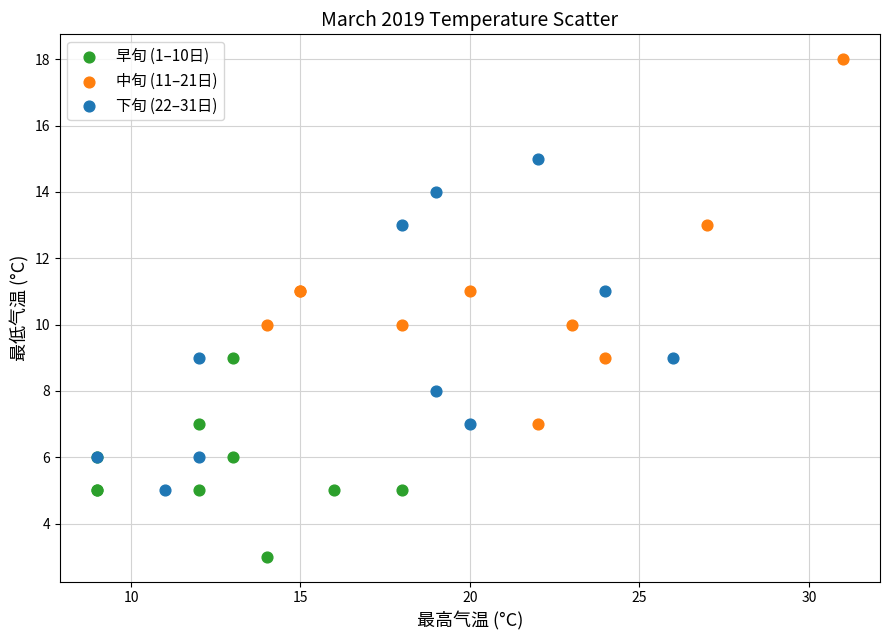

Which series contains the highest Y value?

中旬 (11–21日)